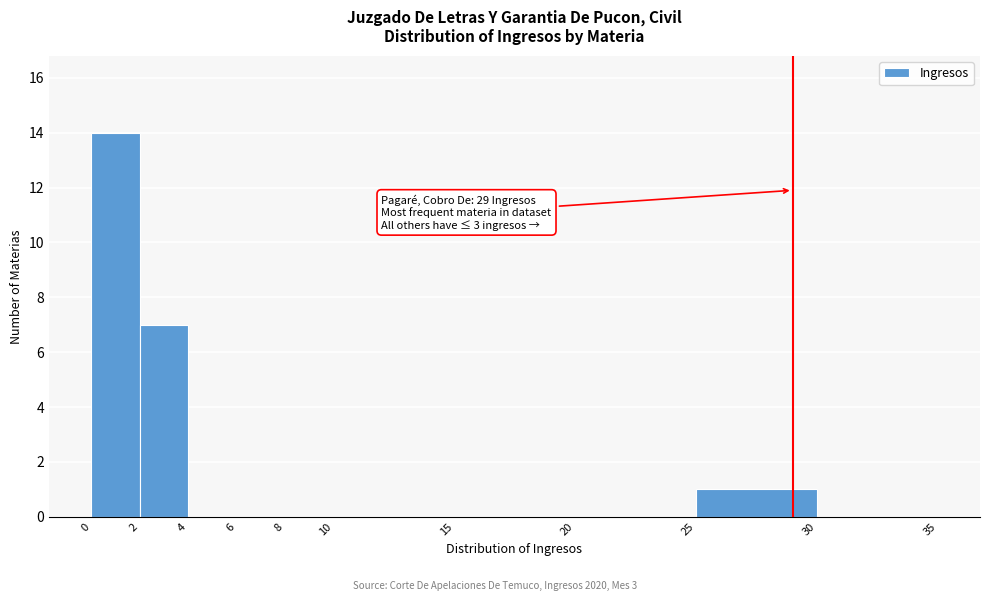

Over which range of the x-axis is the bar tallest?

0 to 2